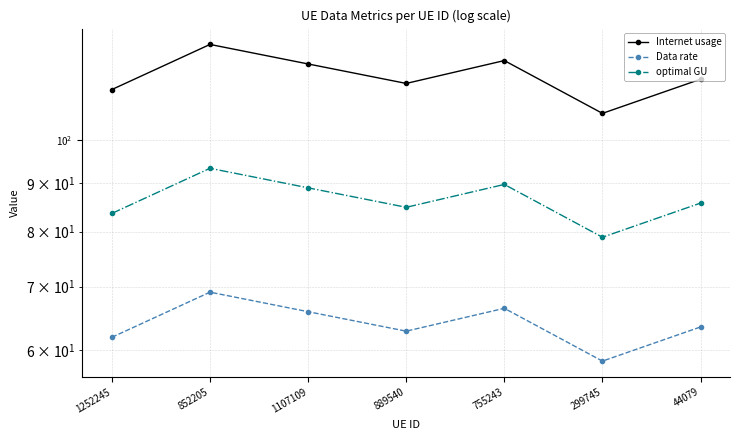

Which series has the largest range (max minus min)?

Internet usage